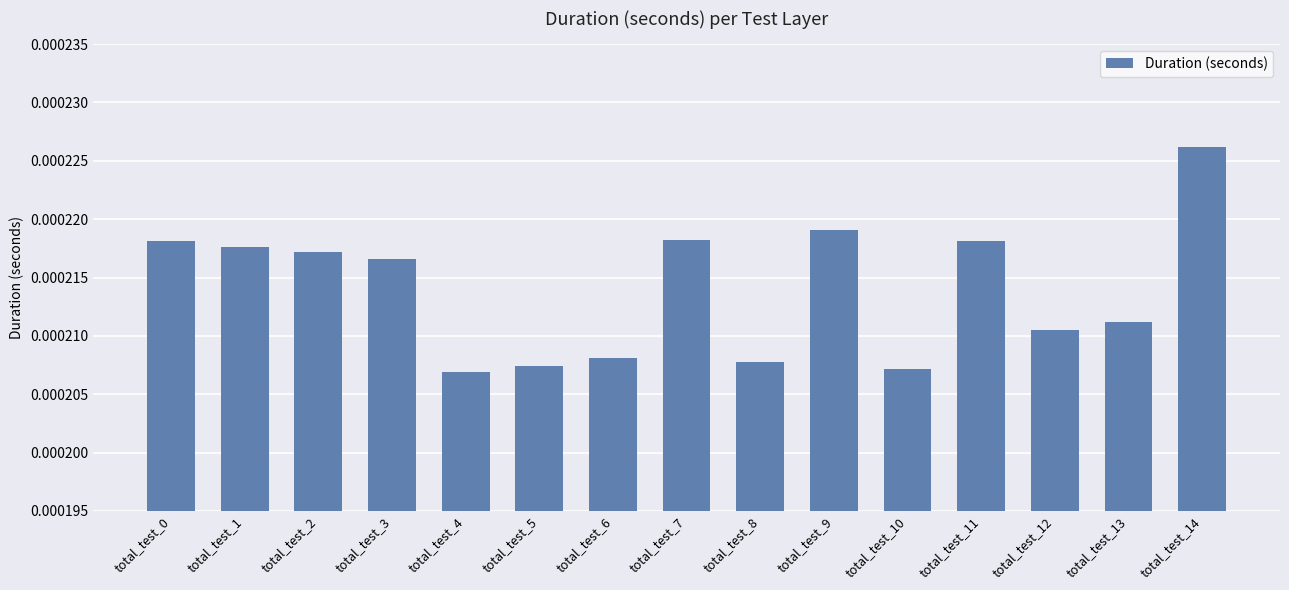

Between total_test_10 and total_test_12, which is larger?

total_test_12